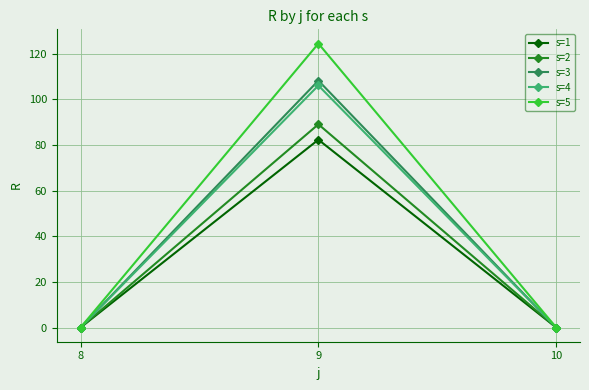

What is the difference between the maximum and minimum values in the s=1 series?

82.3